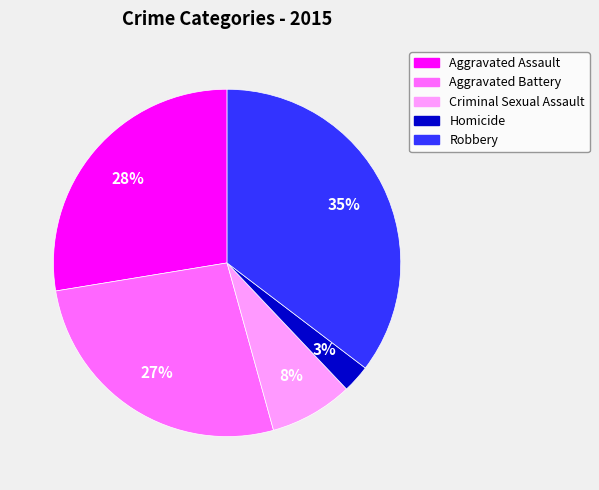

Is Homicide the majority of the pie?

No